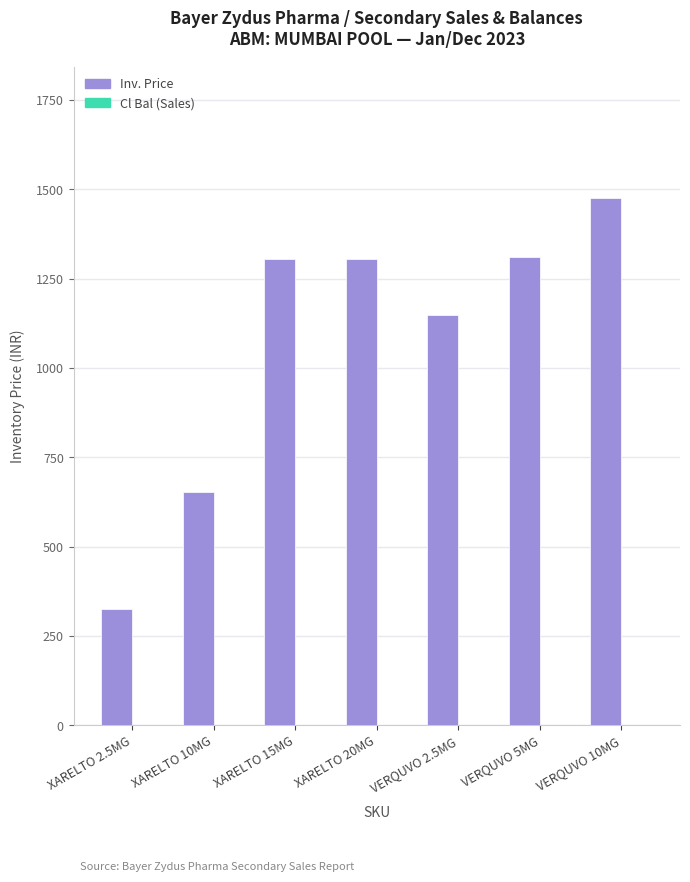

What is the label of the 5th bar from the right?

XARELTO 15MG